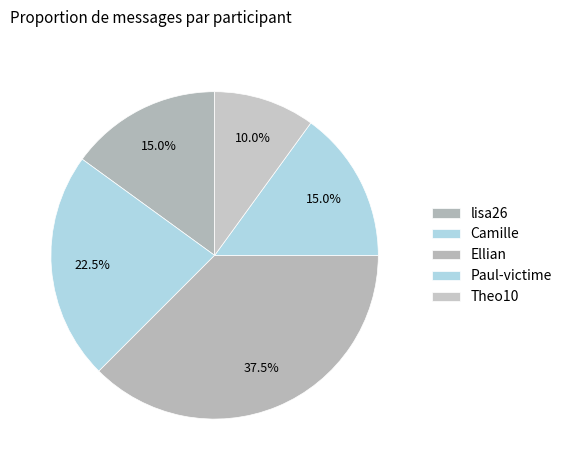

How many slices are in this pie chart?

5